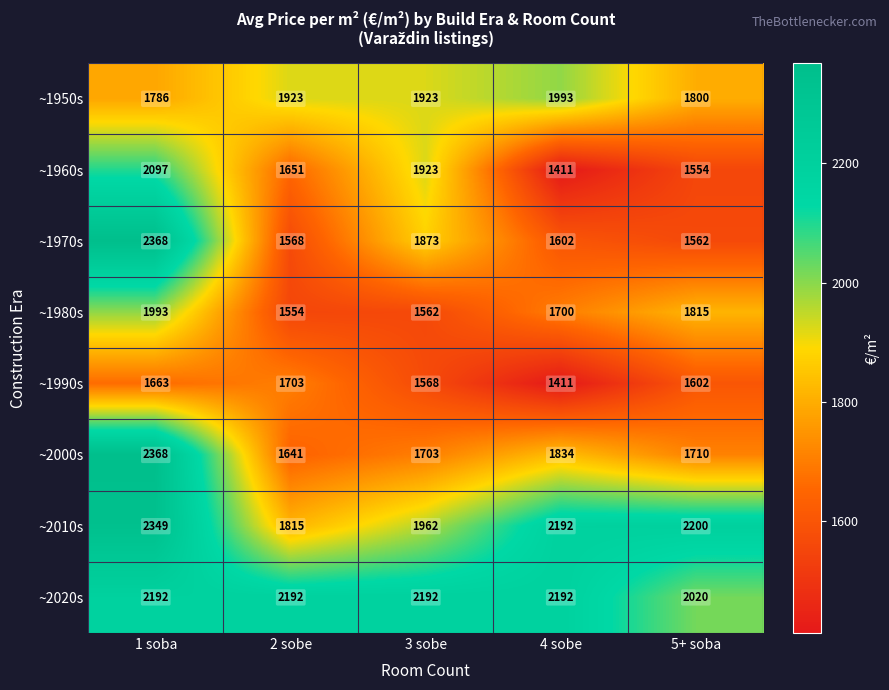

What is the difference between the maximum and second lowest values in the ~2010s series?

387